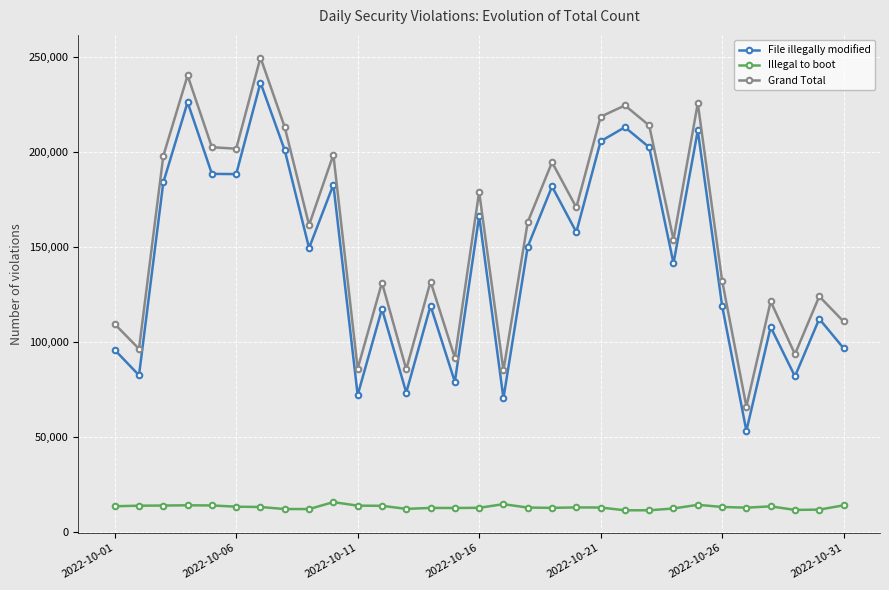

Which series has the widest spread of values?

Grand Total